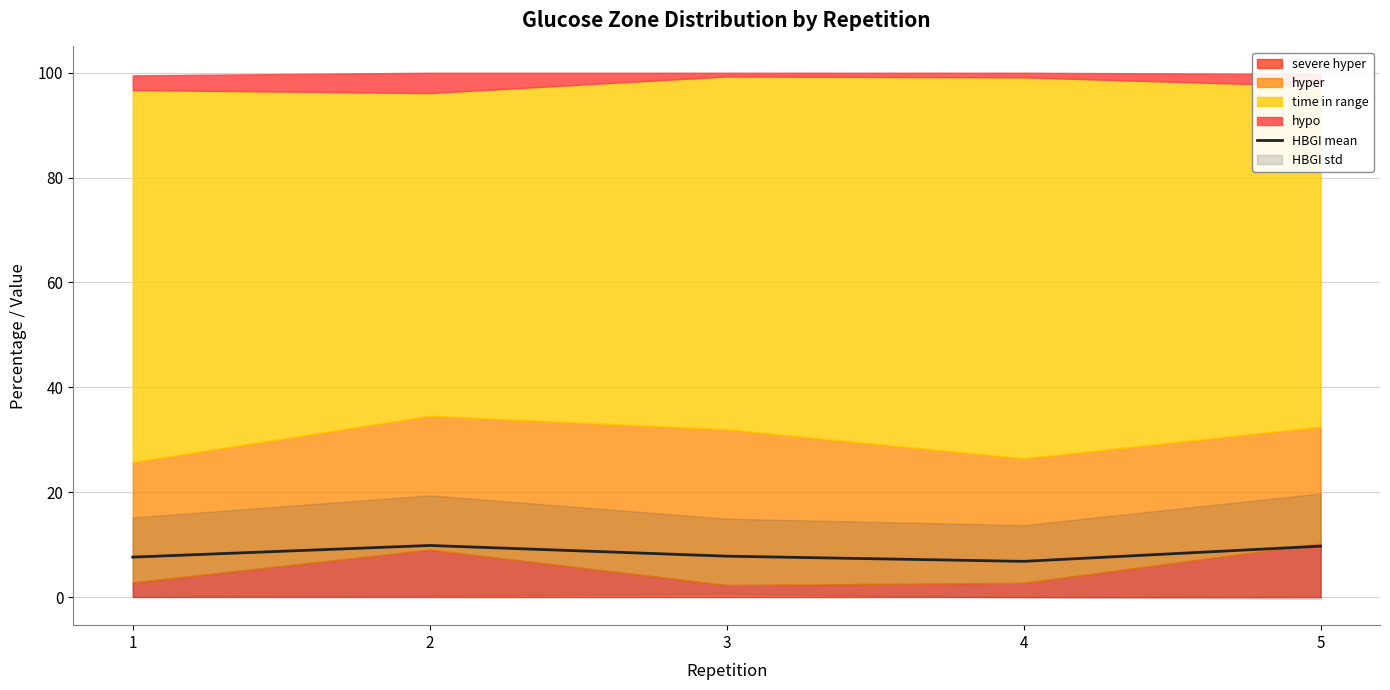

True or false: the data shows 9.8 at 2.

True